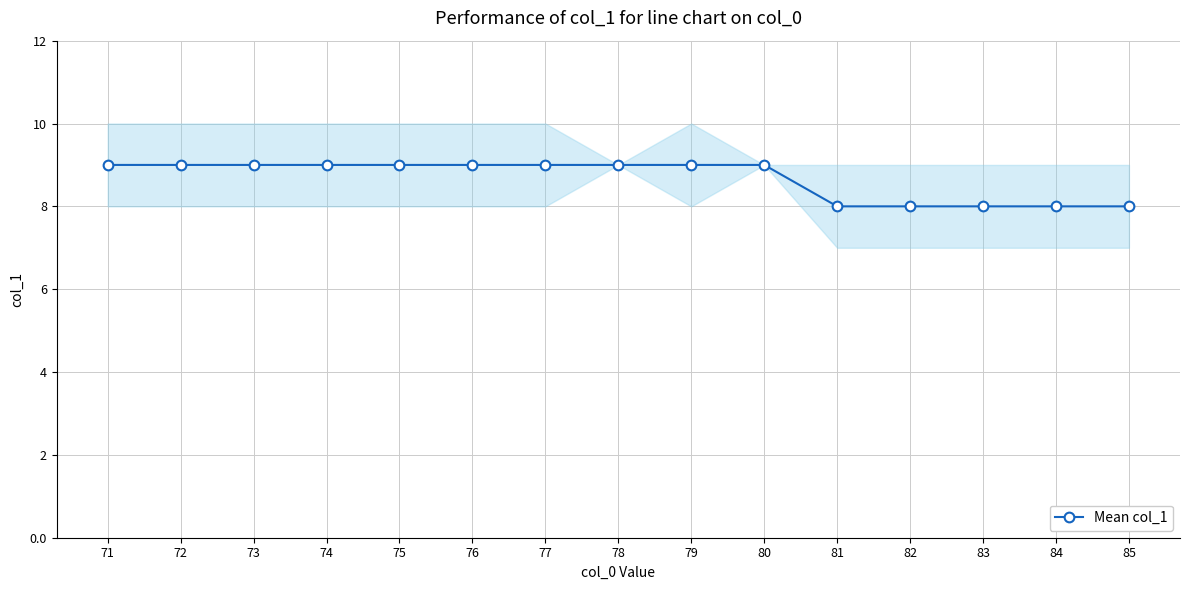

Count the number of data series in this chart.

1